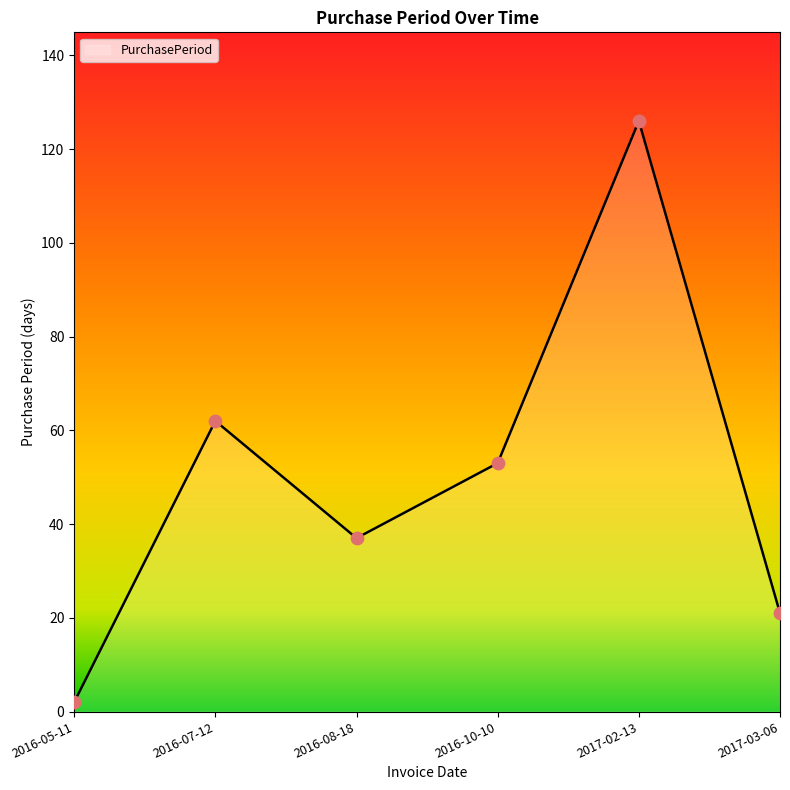

Approximately how many times larger is the value at 2016-10-10 compared to 2016-08-18?

1.4